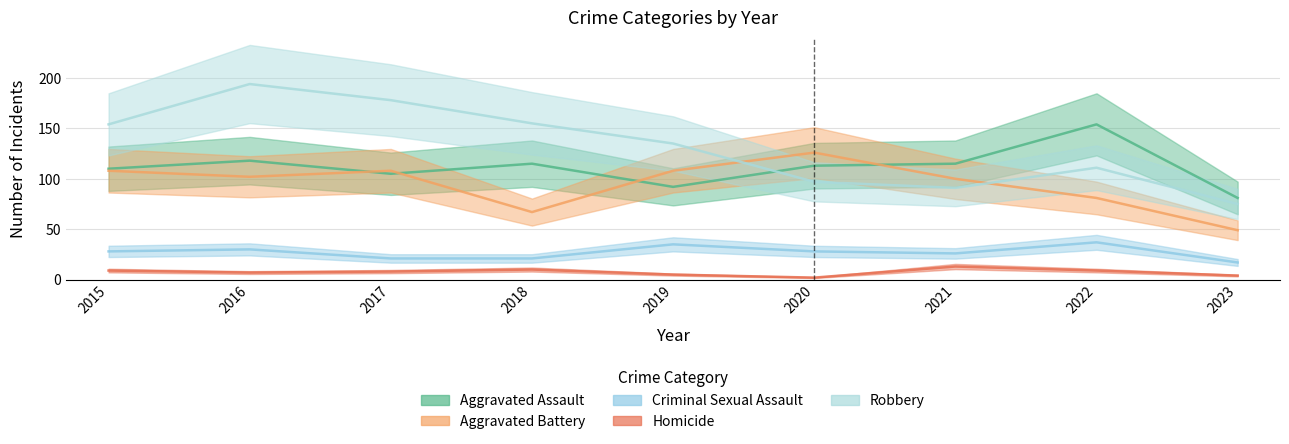

Reading right to left, extract all data points from this chart.

Aggravated Assault: 2023=81	2022=154	2021=115	2020=113	2019=92	2018=115	2017=105	2016=118	2015=110
Aggravated Battery: 2023=49	2022=81	2021=100	2020=126	2019=108	2018=67	2017=108	2016=102	2015=108
Criminal Sexual Assault: 2023=17	2022=37	2021=26	2020=28	2019=35	2018=21	2017=21	2016=30	2015=28
Homicide: 2023=4	2022=9	2021=13	2020=2	2019=5	2018=10	2017=8	2016=7	2015=9
Robbery: 2023=75	2022=111	2021=91	2020=97	2019=135	2018=155	2017=178	2016=194	2015=154